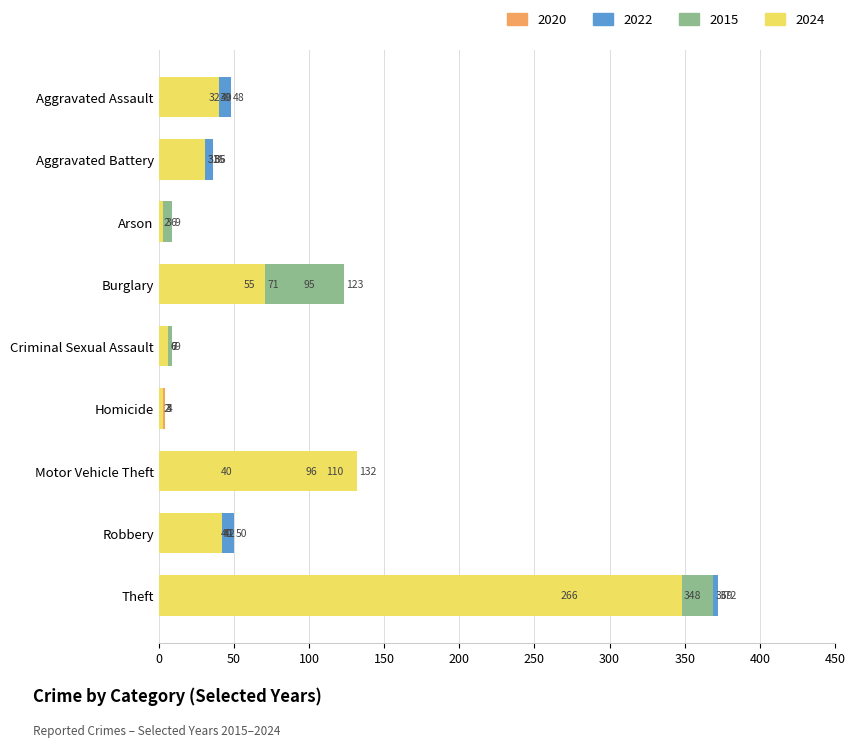

The 2020 series shows 35 at Aggravated Battery. True or false?

True